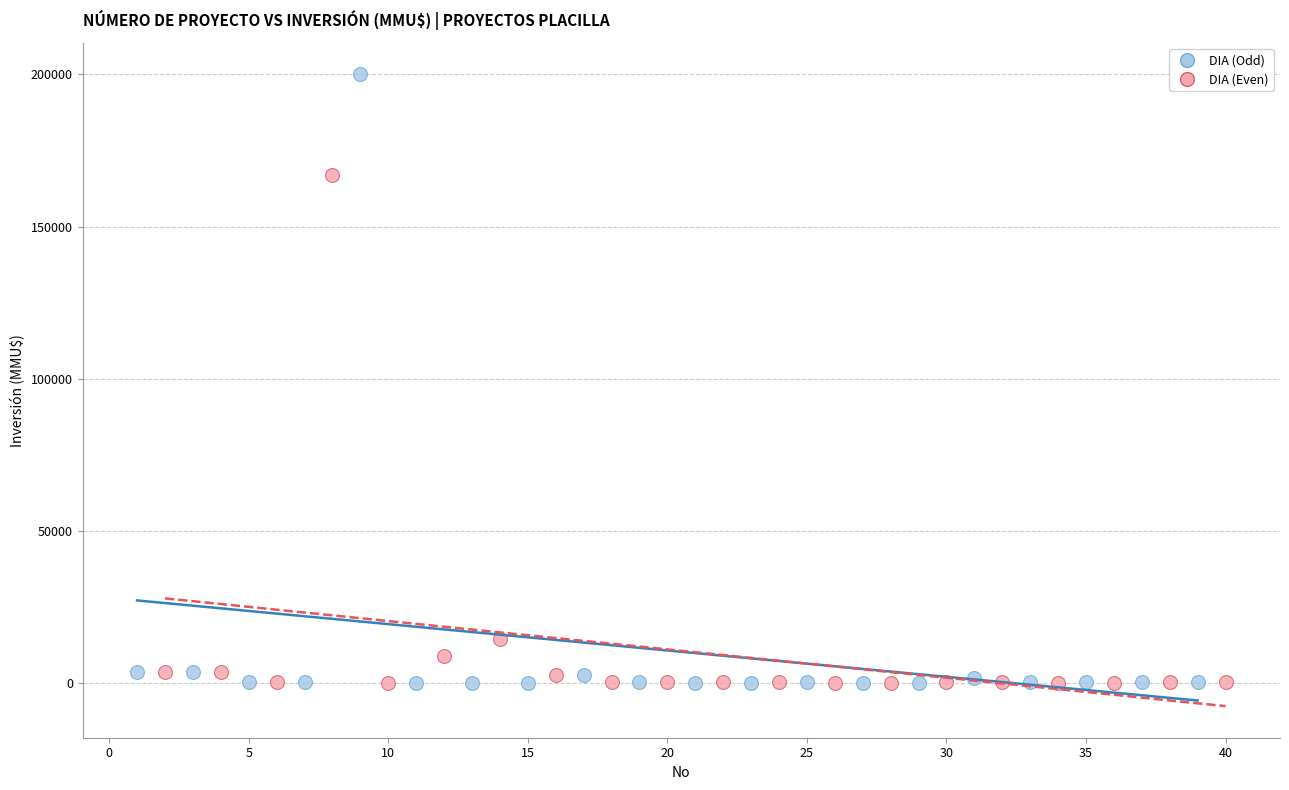

Which series contains the highest Y value?

DIA (Odd)